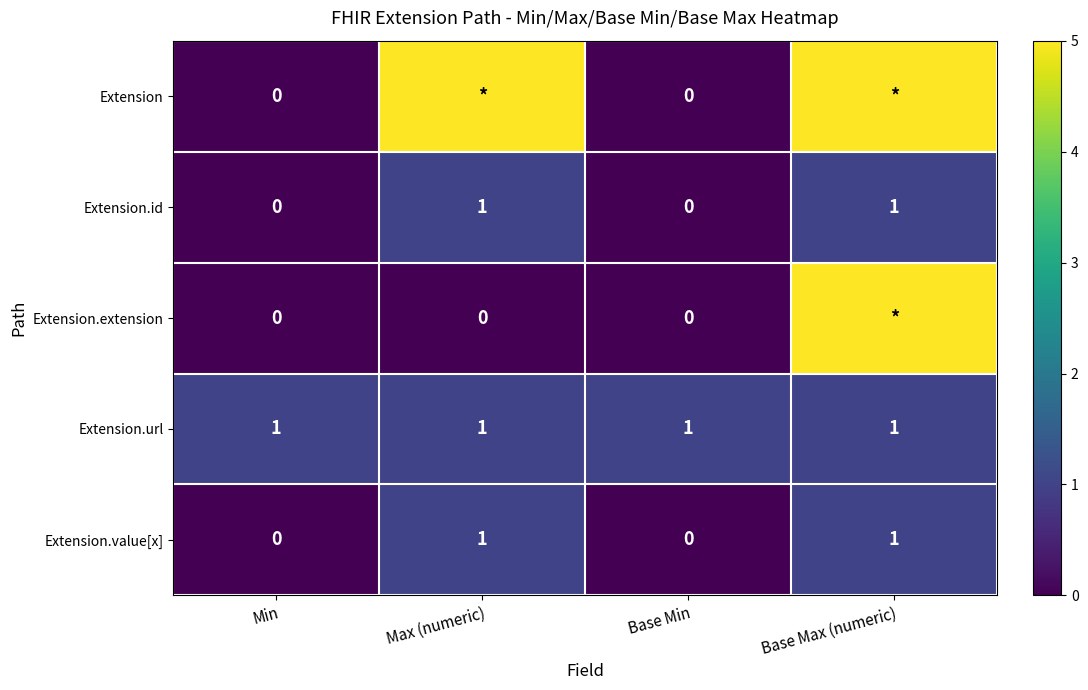

True or false: Extension.id has a value of 1 at Base Max (numeric).

True